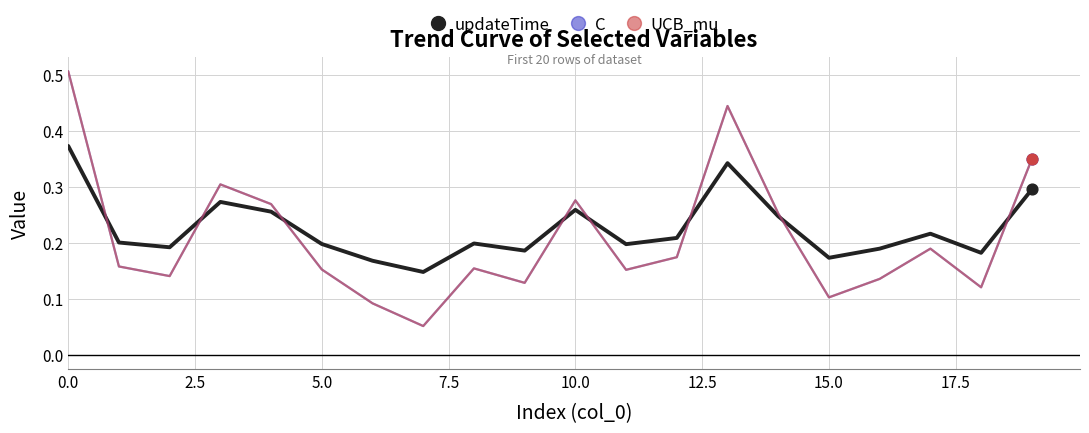

Which series has the largest total across all categories?

updateTime